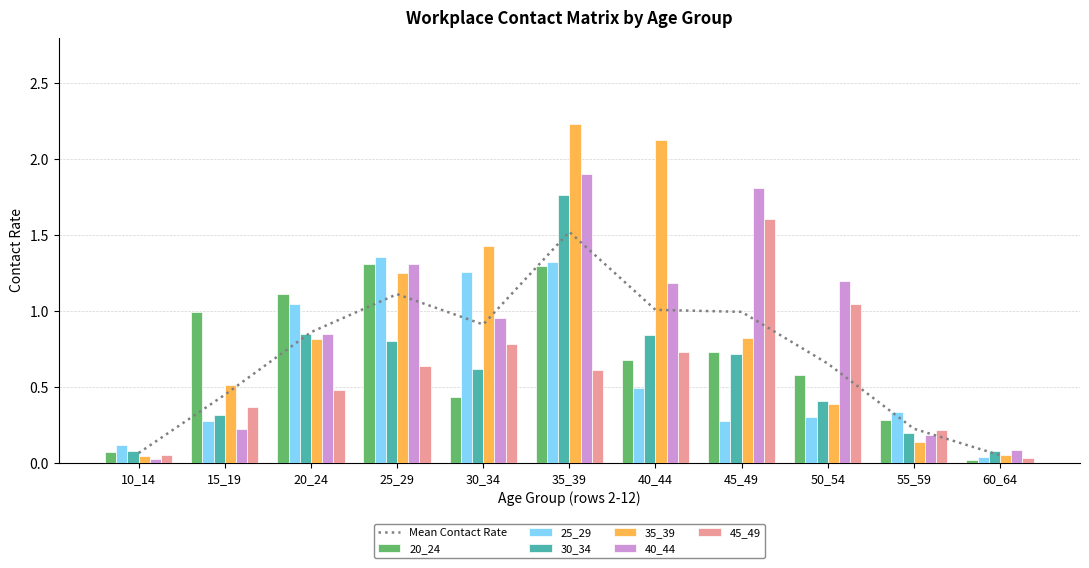

What is the maximum value for 20_24?

1.3